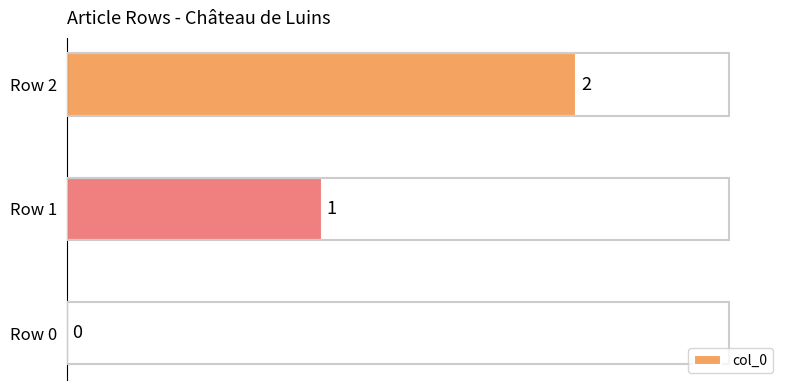

The chart shows a value of 3 at Row 2. True or false?

False